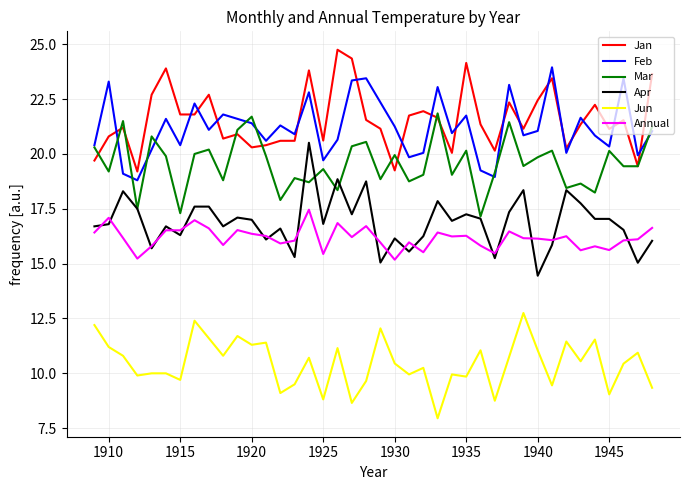

True or false: Mar and Annual intersect in this chart.

False